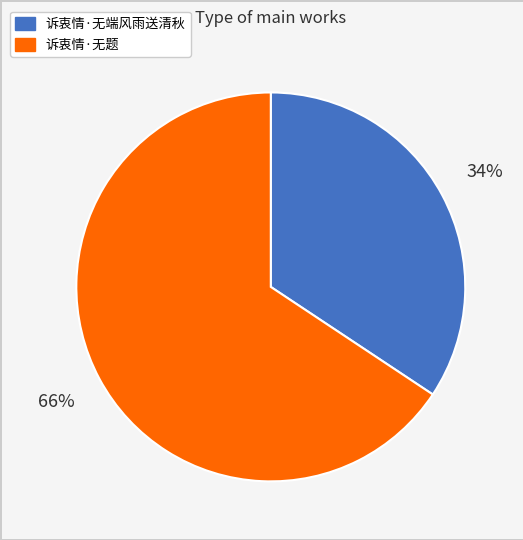

To the nearest percent, what is the combined percentage of 诉衷情·无题 and 诉衷情·无端风雨送清秋?

100%